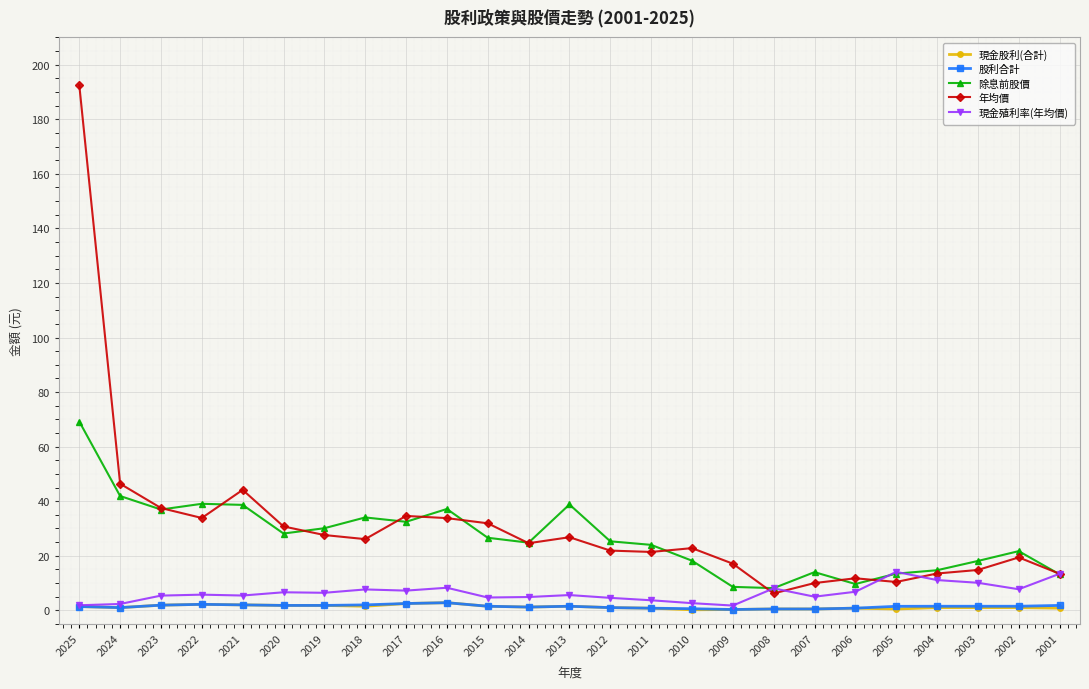

Between 2025 and 2005, which series saw the biggest shift?

年均價